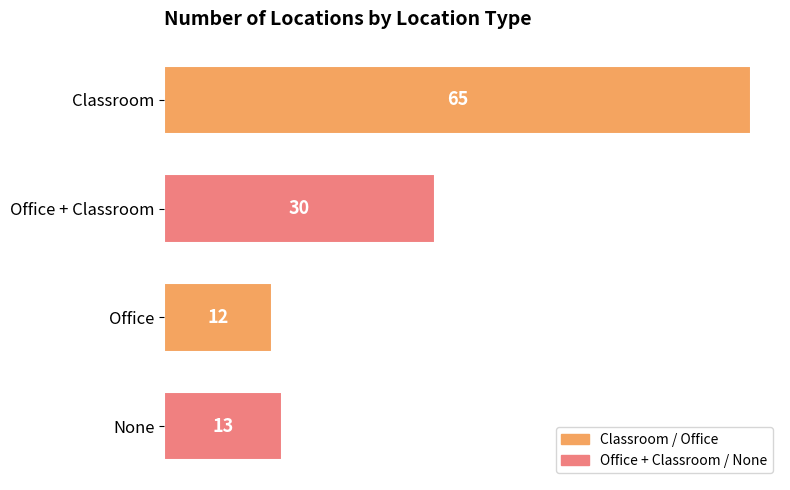

What is the label of the 1st bar from the bottom?

None